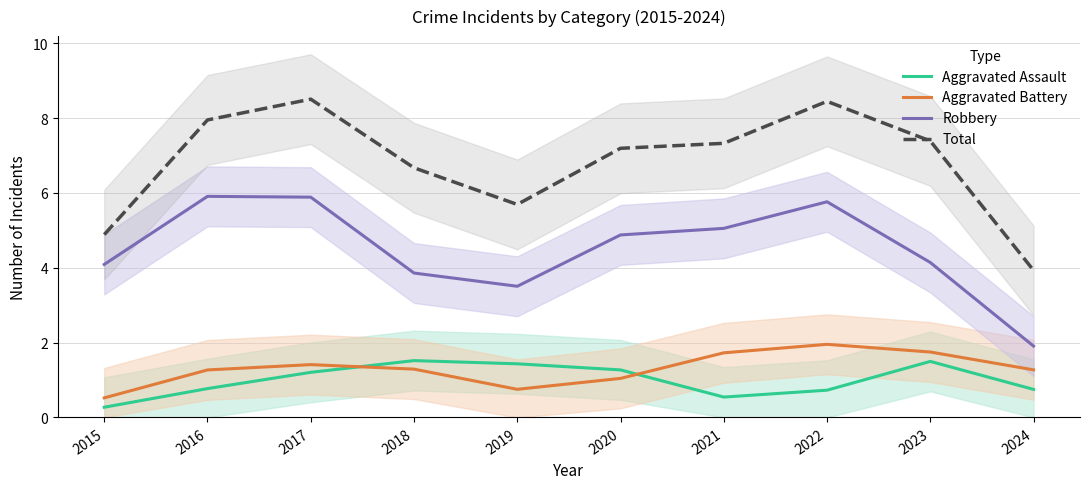

Rank the series at 2017 from lowest to highest value.

Aggravated Assault, Aggravated Battery, Robbery, Total